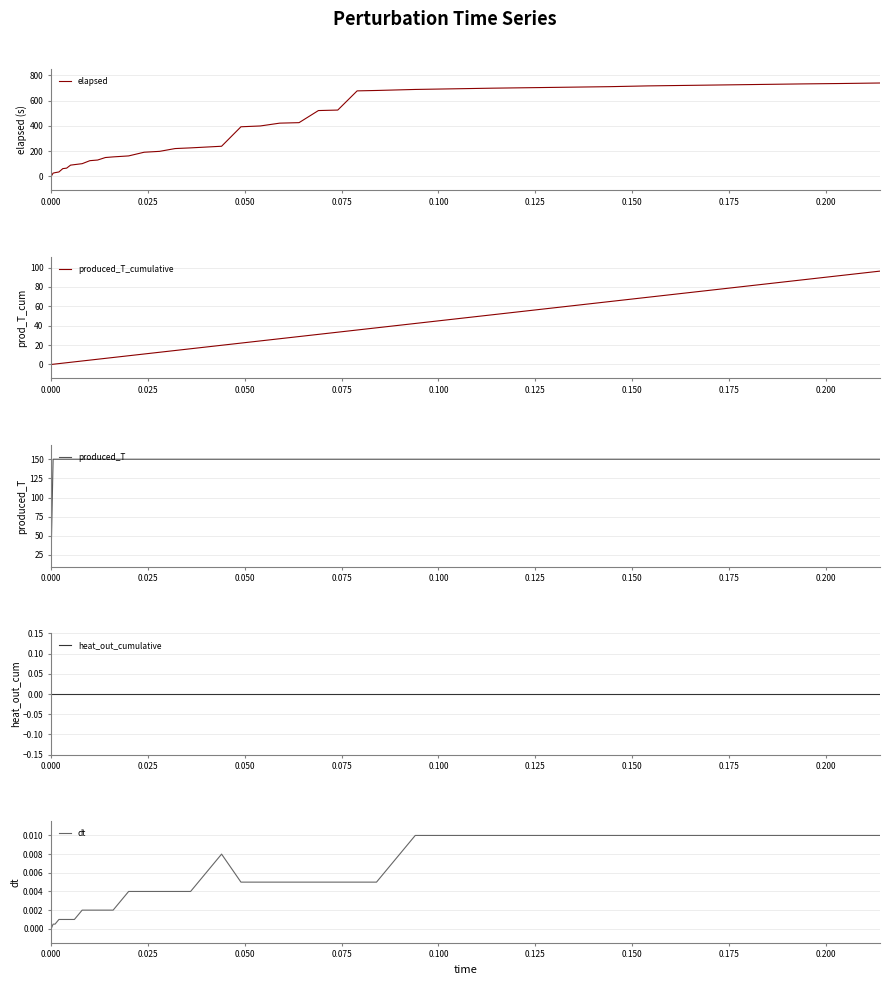

What is the maximum value for elapsed?

739.4